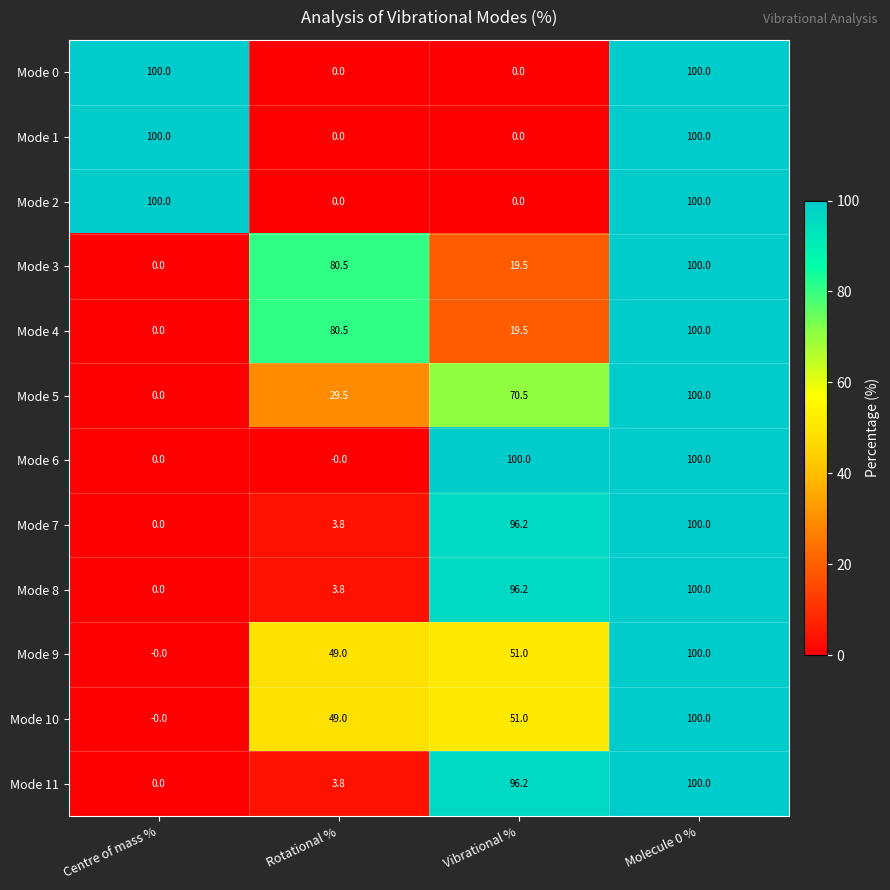

At which label is Mode 11 closest to 50?

Rotational %